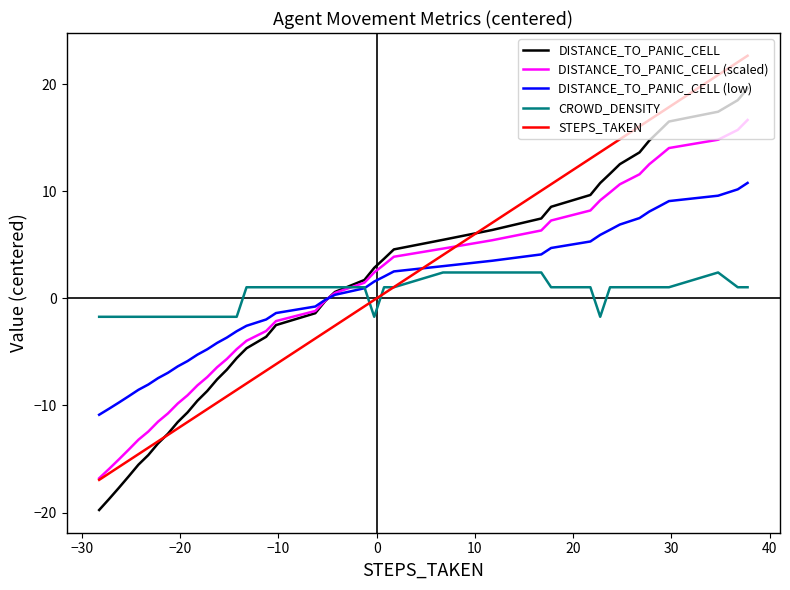

Which series has the widest spread of values?

STEPS_TAKEN